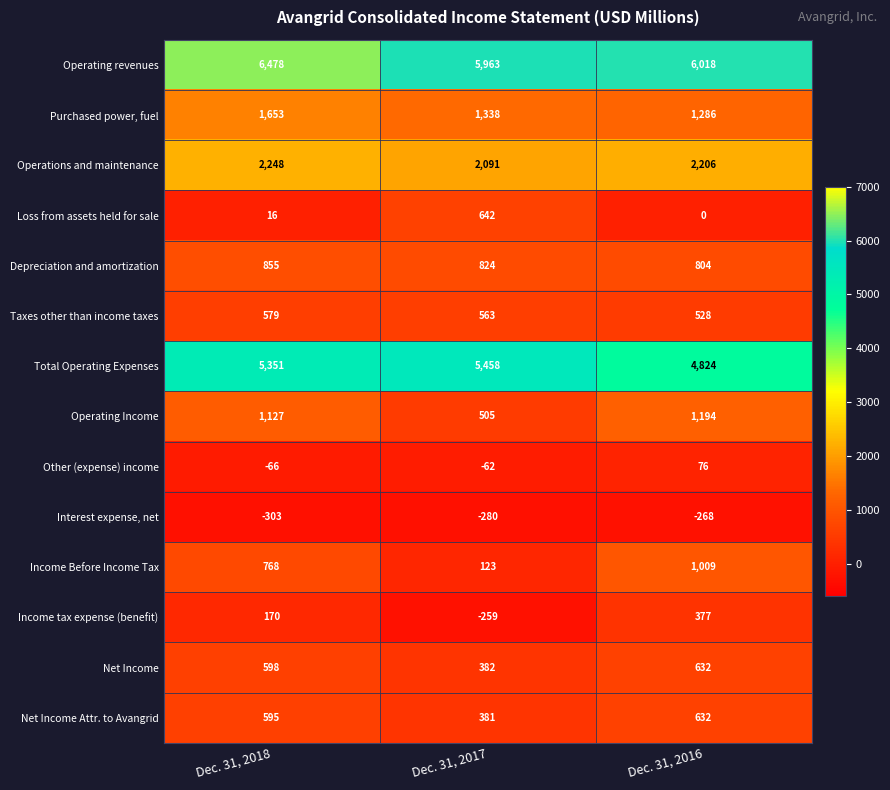

What is the sum of the Other (expense) income values at Dec. 31, 2016 and Dec. 31, 2018?

10